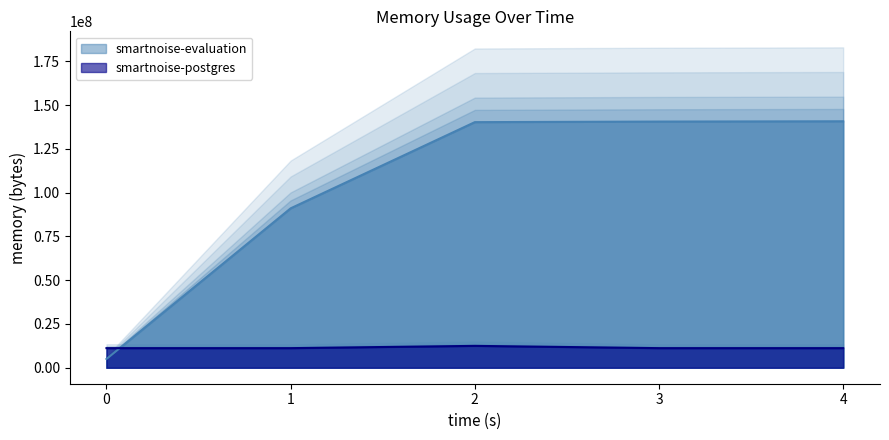

Rank the series by their average value, from highest to lowest.

smartnoise-evaluation, smartnoise-postgres